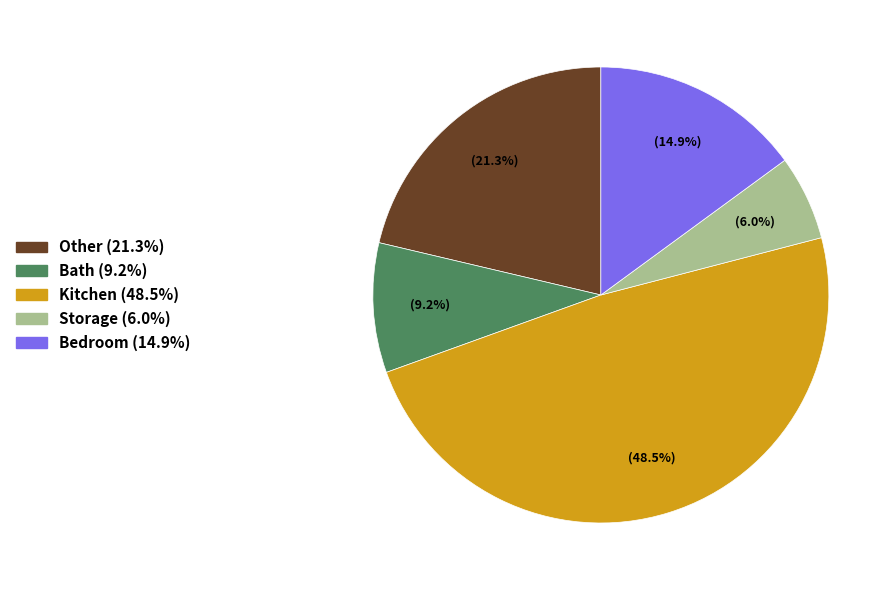

Does any single category account for the majority?

No